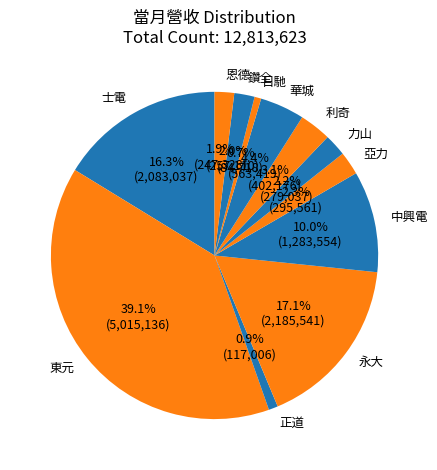

How much of the chart is everything except 正道?

99.1%